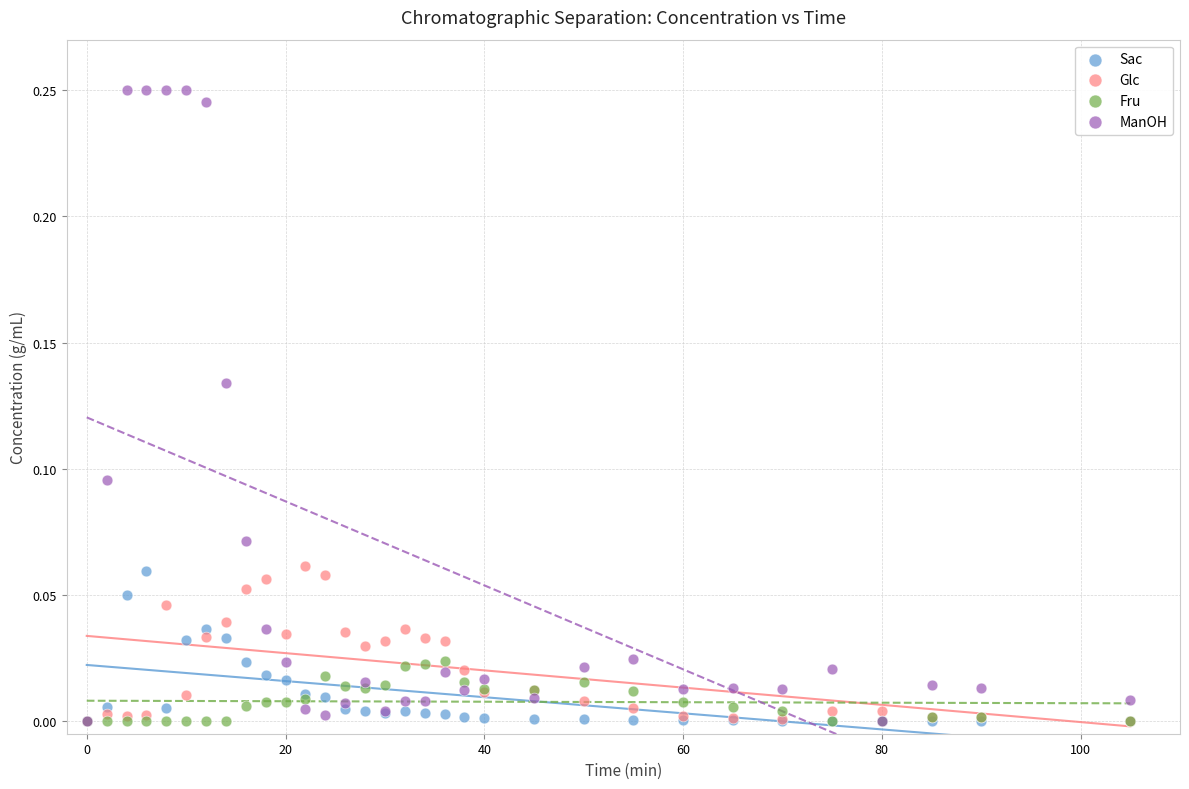

Which series has the largest Y range (max minus min)?

ManOH